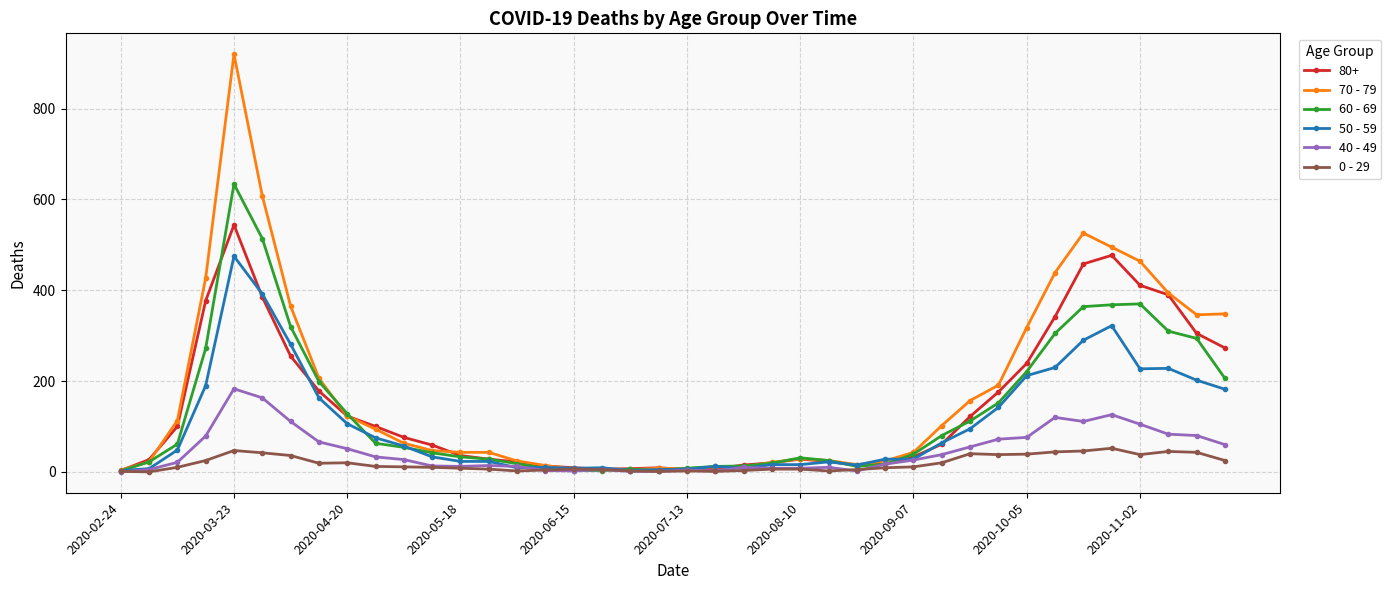

Rank the series by their maximum value, from highest to lowest.

70 - 79, 60 - 69, 80+, 50 - 59, 40 - 49, 0 - 29